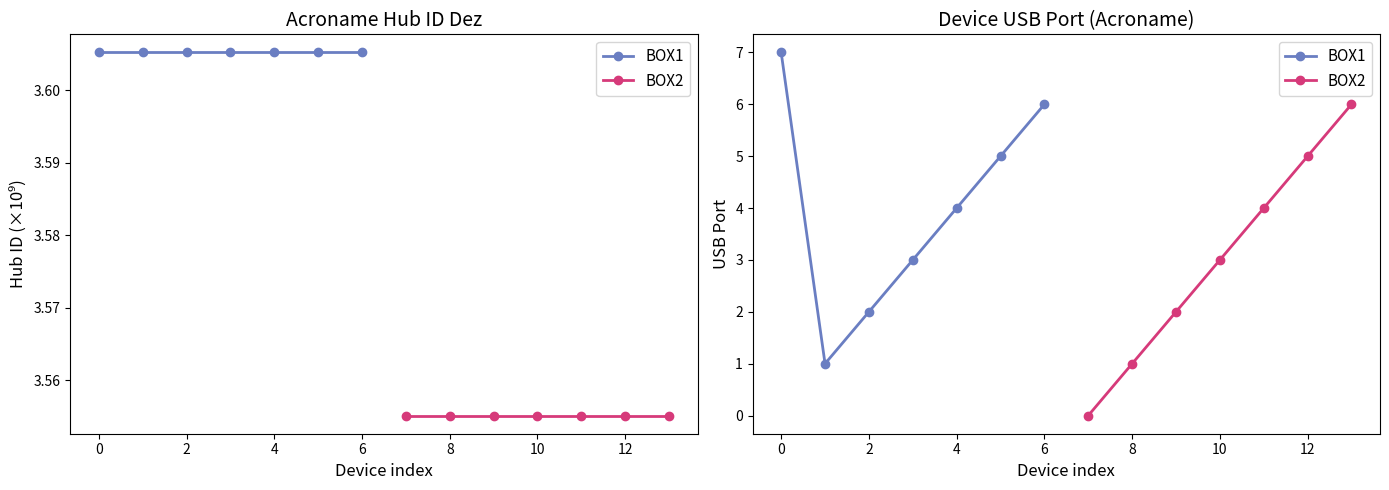

What is the value of the BOX1 point at the 1st from the left?

7